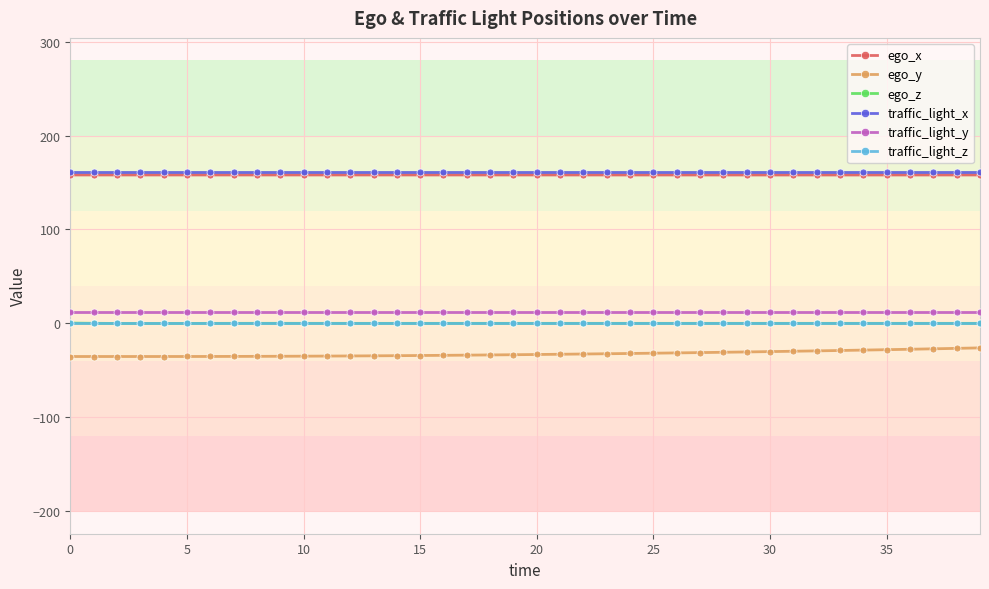

How many data points does each series have?

40